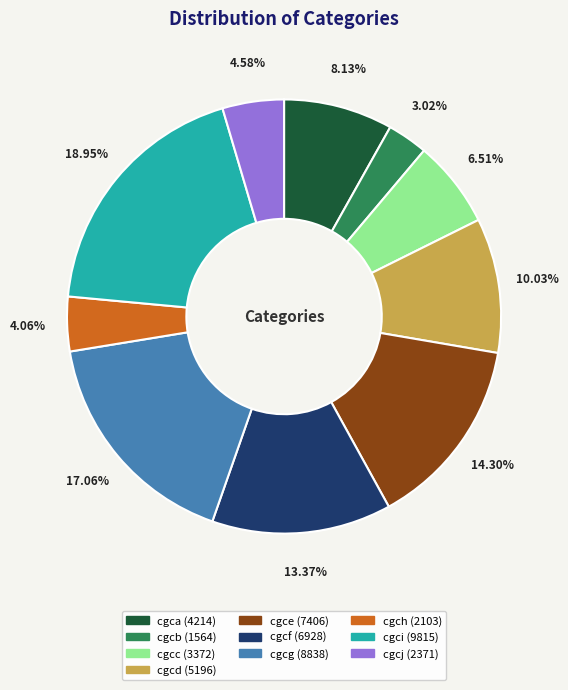

True or false: cgca accounts for 8% of the total.

True